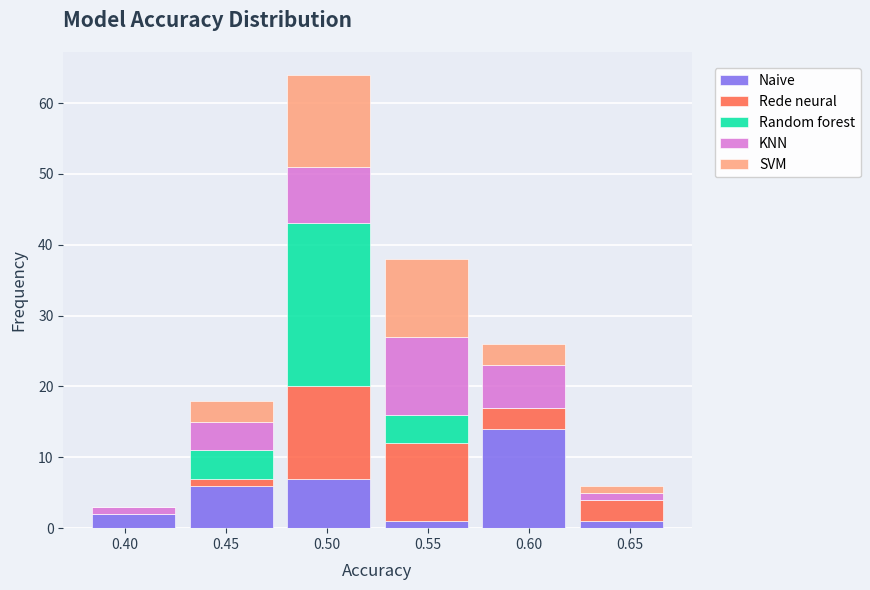

Reading left to right, transcribe this chart: for each stacked bar, give the range it covers on the x-axis and its total height. Neither the bar edges nor the heights are printed on the chart, so give them approximately, as read against the axes.

0.380 to 0.430: 3
0.430 to 0.475: 18
0.475 to 0.525: 64
0.525 to 0.575: 38
0.575 to 0.620: 26
0.620 to 0.670: 6